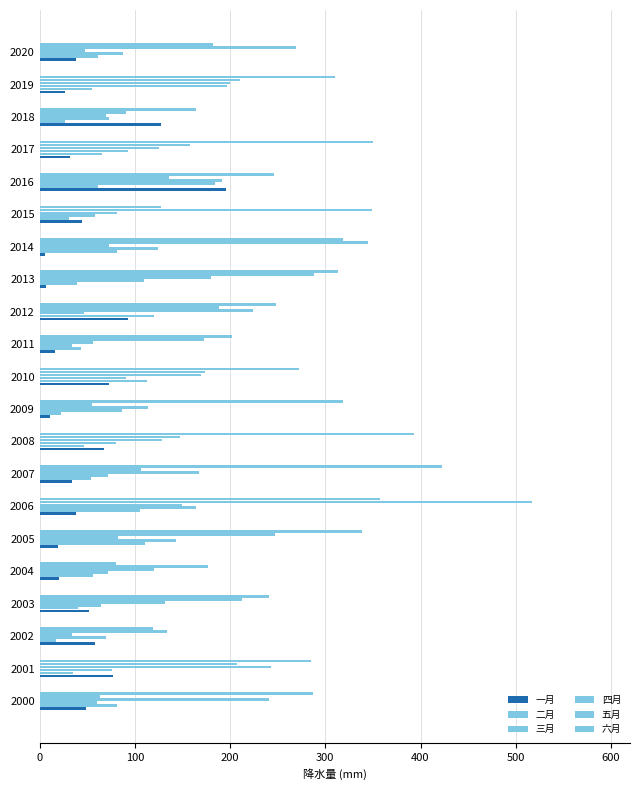

How many series are shown in this chart?

6